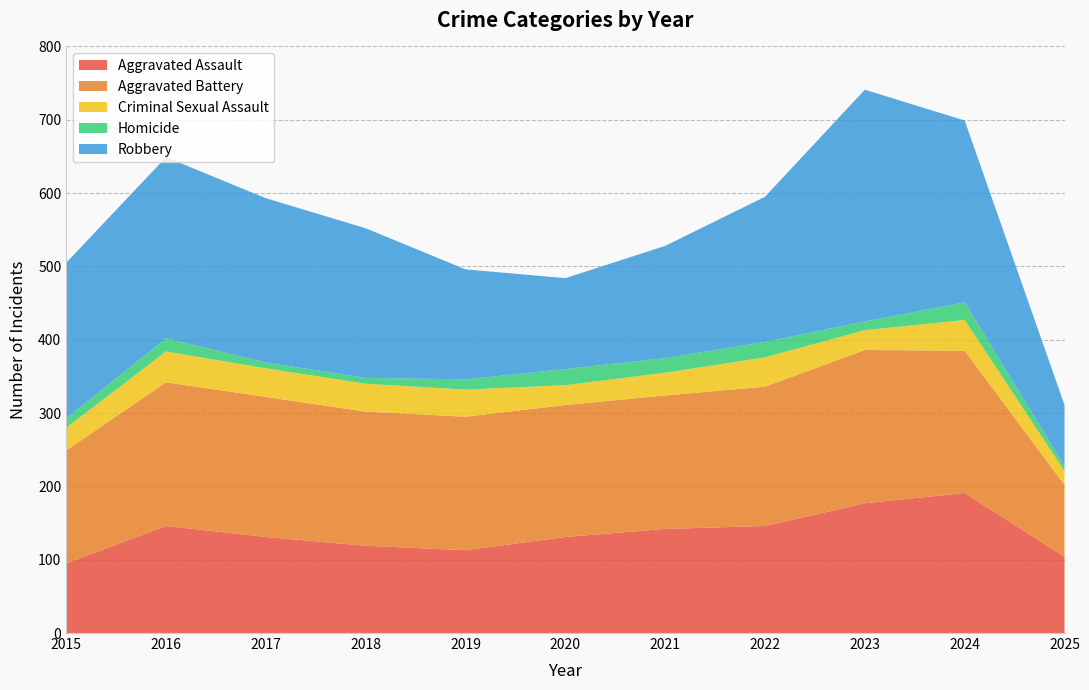

Reading right to left, transcribe all the data shown in this chart.

Aggravated Assault: 104	191	177	146	142	131	113	119	131	146	95
Aggravated Battery: 98	194	209	190	182	180	182	183	191	196	154
Criminal Sexual Assault: 19	42	27	40	31	27	37	38	39	42	31
Homicide: 7	24	12	21	20	22	14	8	8	18	13
Robbery: 83	248	316	198	153	124	150	204	224	247	212